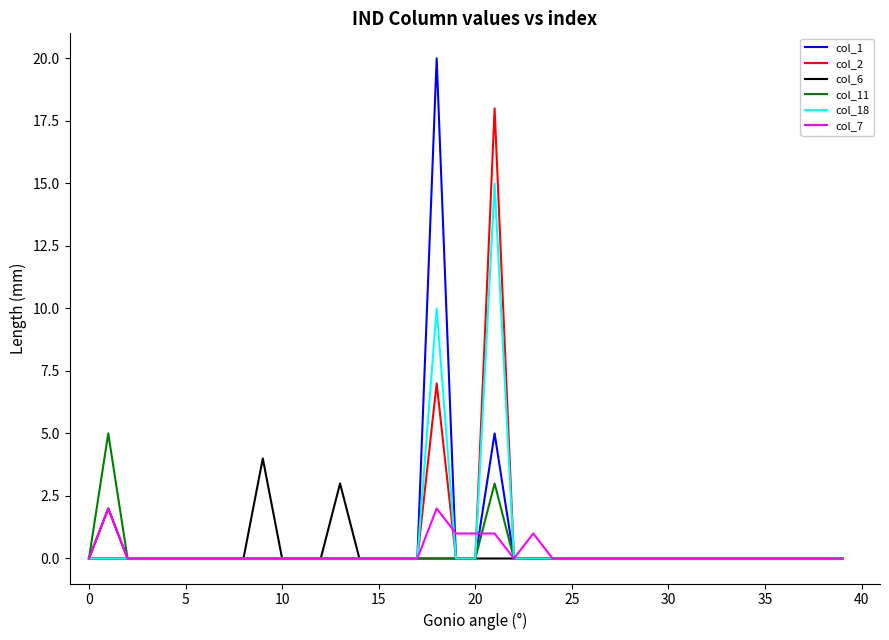

List the series in order of their peak value, lowest first.

col_7, col_6, col_11, col_18, col_2, col_1